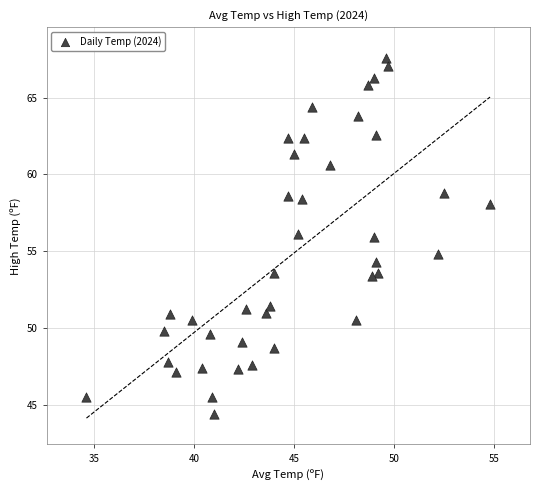

What is the range of X values (max minus min)?

20.2